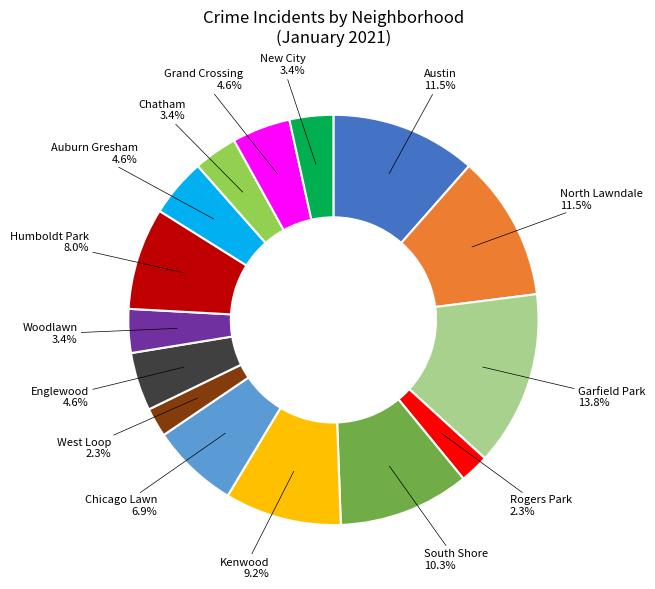

What portion of the pie excludes Auburn Gresham?

95.4%